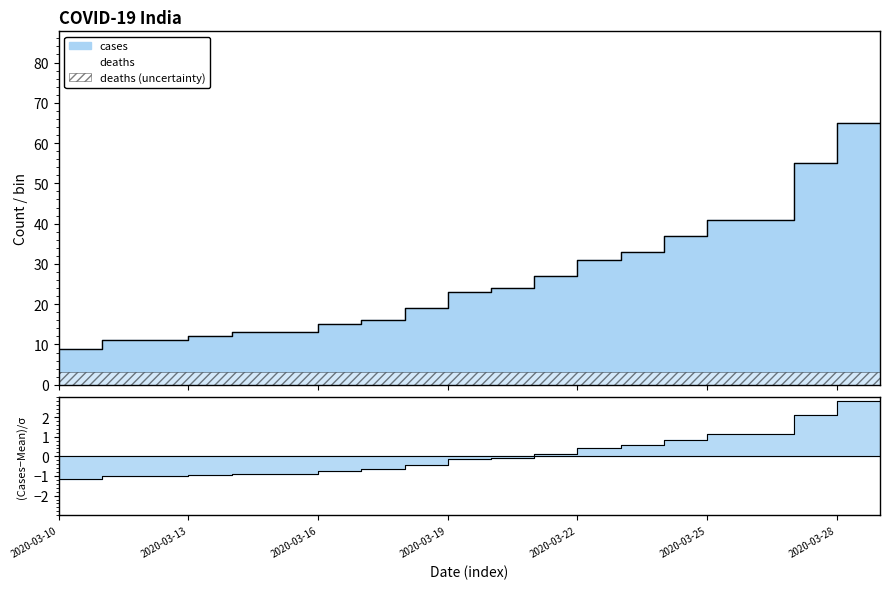

Rank the categories by value from lowest to highest.

2020-03-10, 2020-03-11, 2020-03-12, 2020-03-13, 2020-03-14, 2020-03-15, 2020-03-16, 2020-03-17, 2020-03-18, 2020-03-19, 2020-03-20, 2020-03-21, 2020-03-22, 2020-03-23, 2020-03-24, 2020-03-25, 2020-03-26, 2020-03-27, 2020-03-28, 2020-03-29